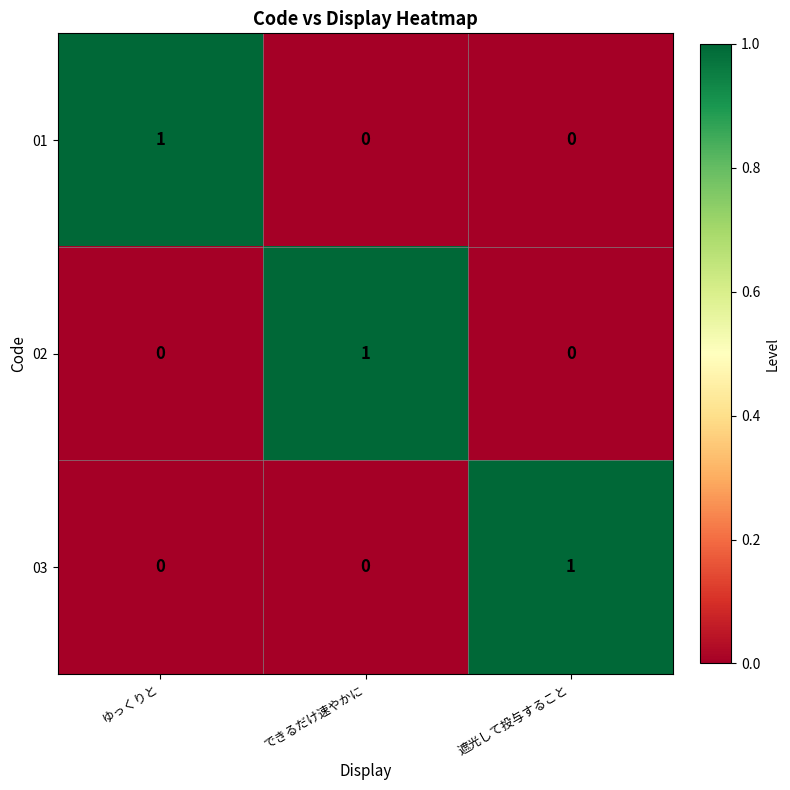

At which label does 01 reach its peak?

ゆっくりと